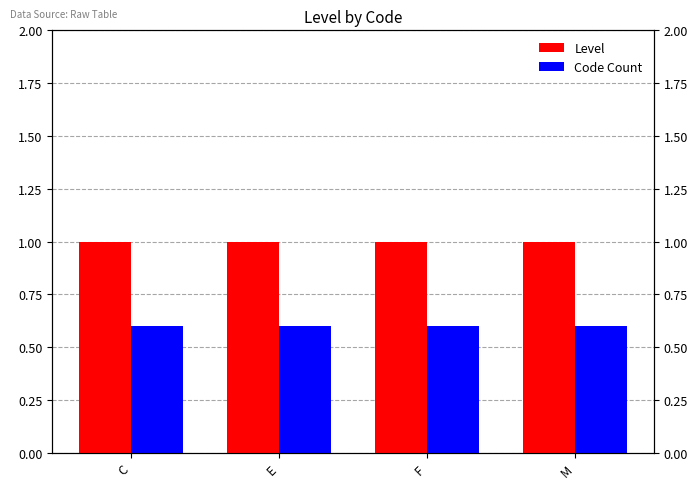

List the series in order of their peak value, lowest first.

Code Count, Level